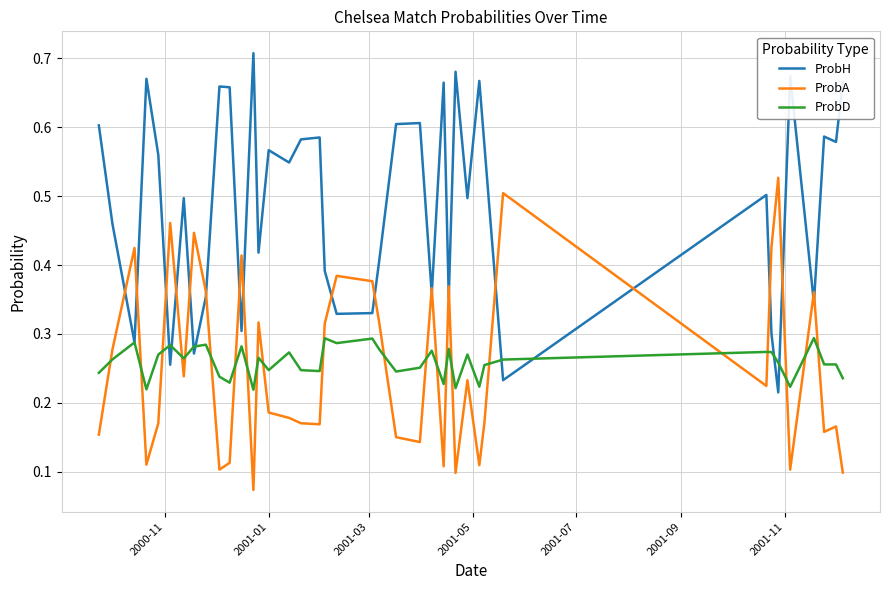

List the series in order of their peak value, lowest first.

ProbD, ProbA, ProbH